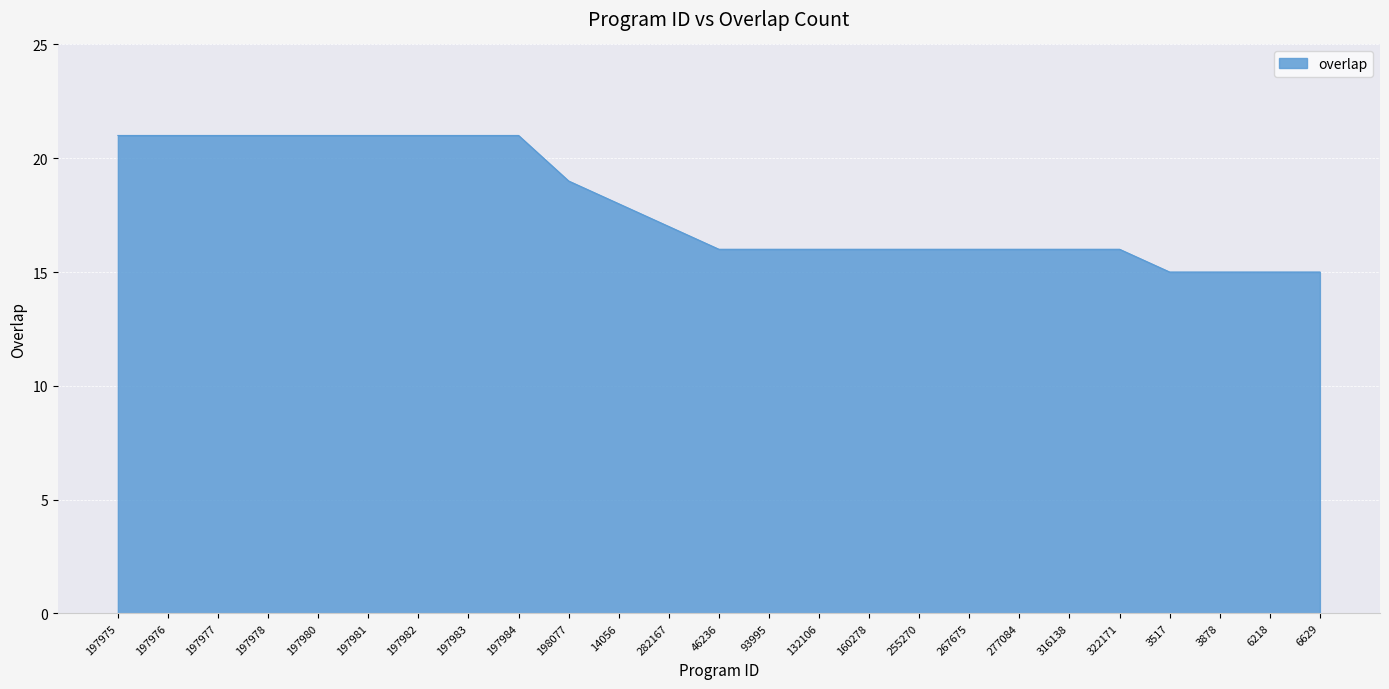

What position from the left is 197981?

6